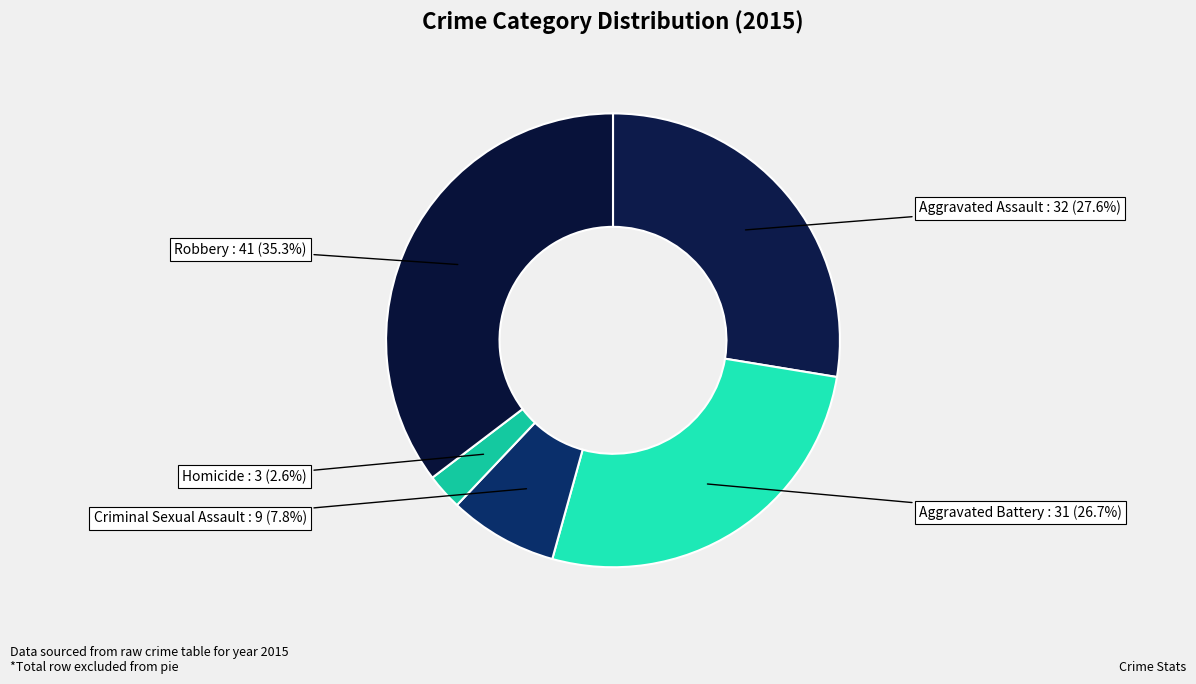

The Criminal Sexual Assault slice represents 1% of the pie. True or false?

False